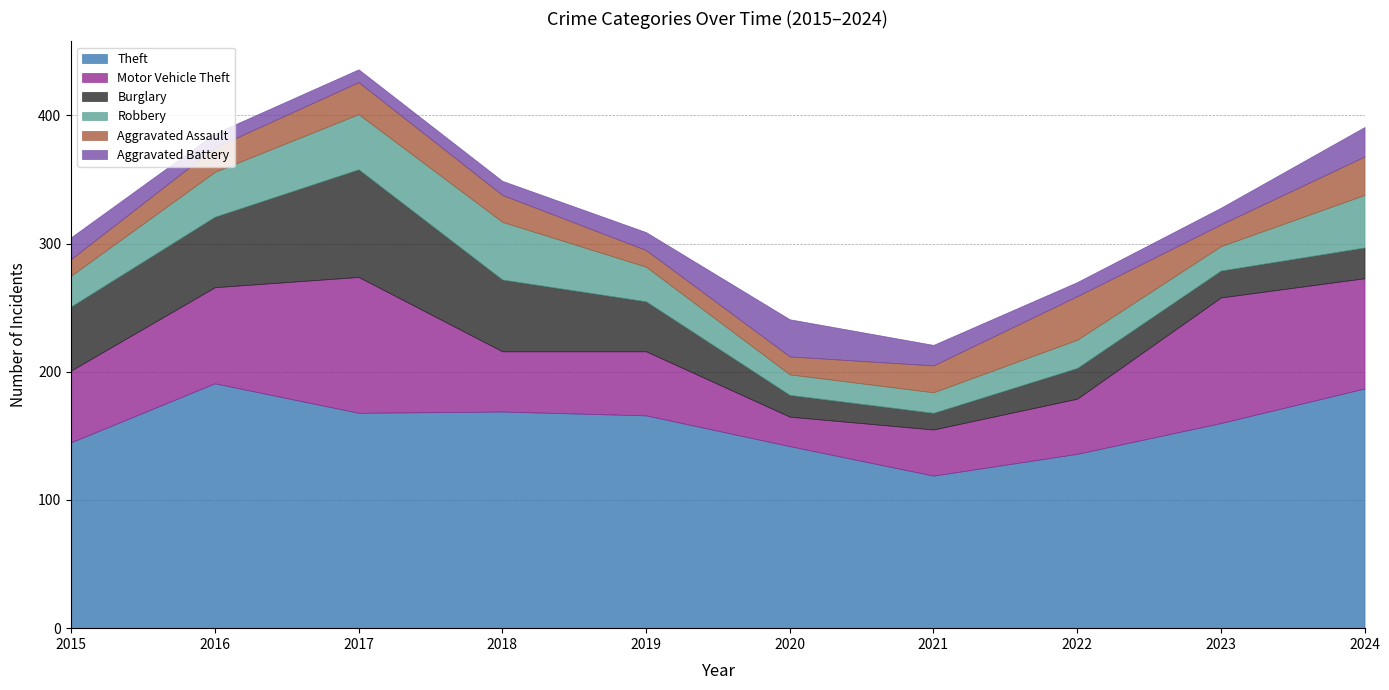

What are all the series names shown in the legend?

Theft, Motor Vehicle Theft, Burglary, Robbery, Aggravated Assault, Aggravated Battery